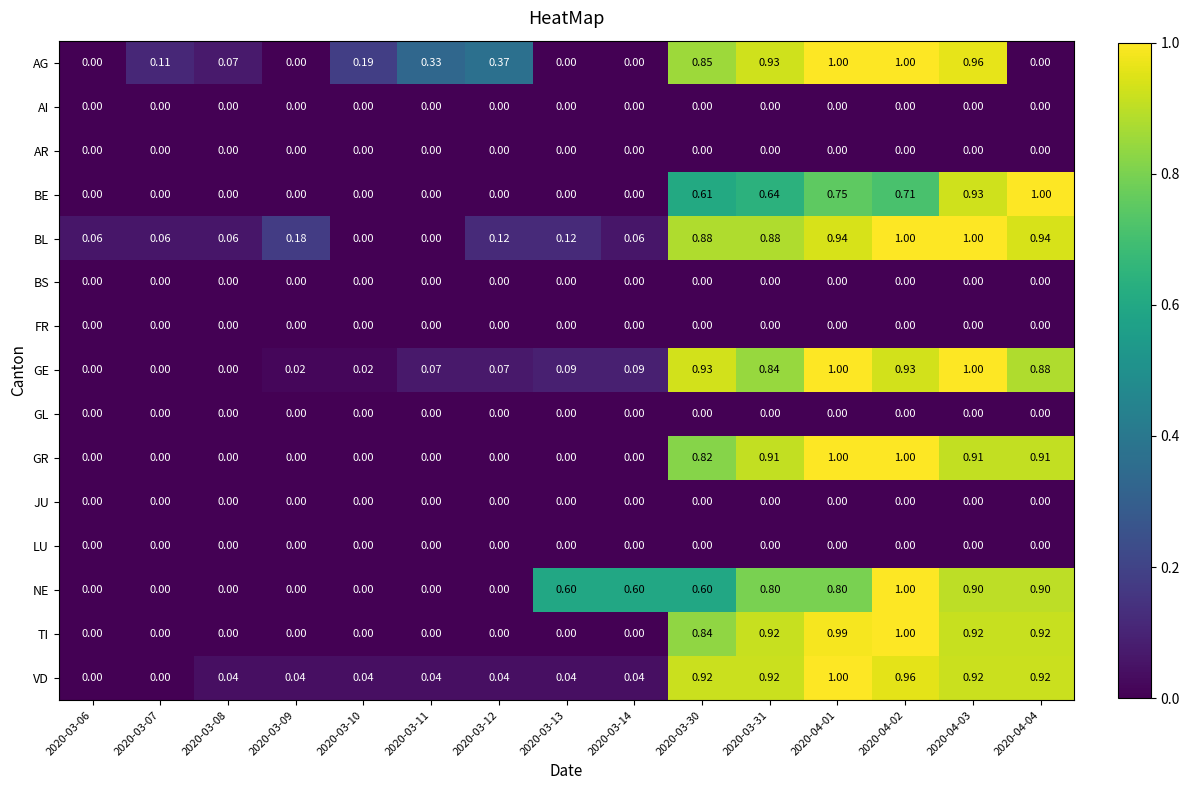

Which series has the largest total across all categories?

BL